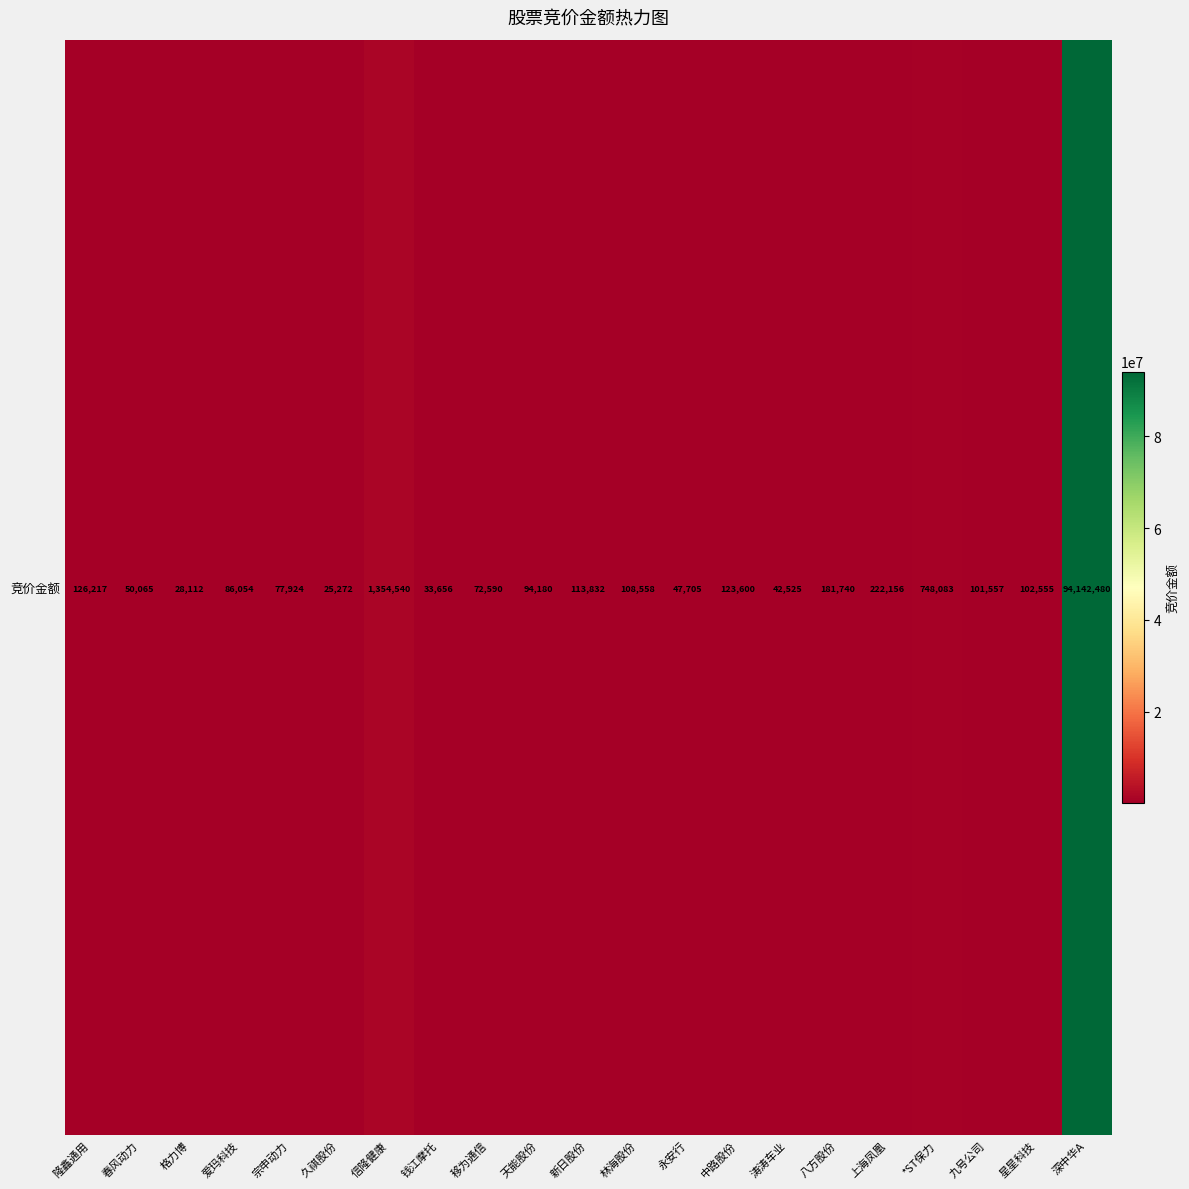

Between 八方股份 and 涛涛车业, which is larger?

八方股份